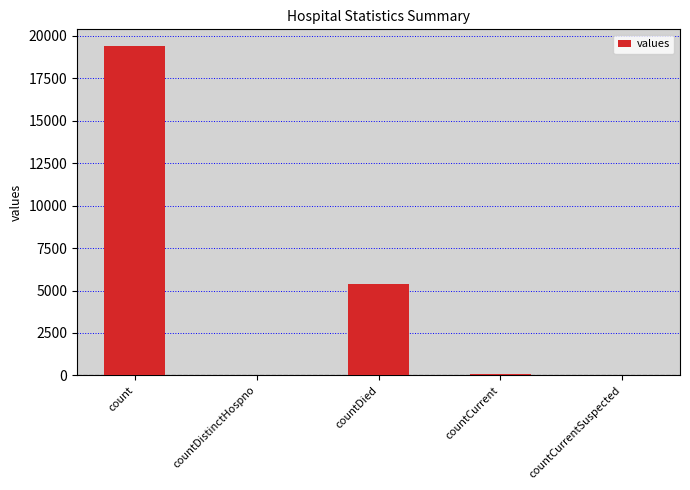

What is the sum of all values?

24875